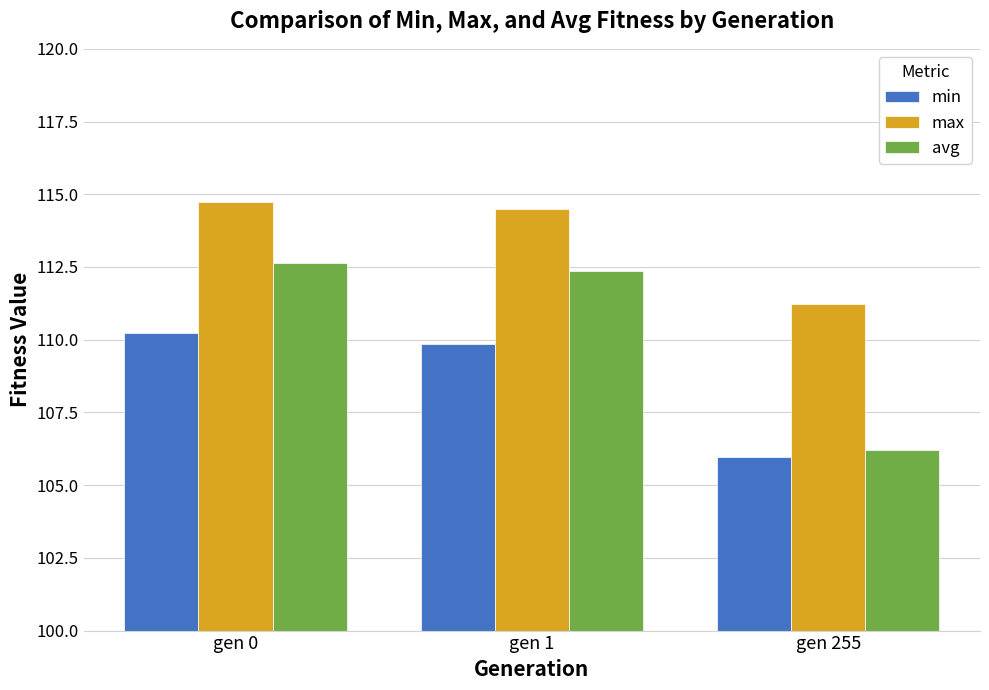

Rank the series by their maximum value, from highest to lowest.

max, avg, min